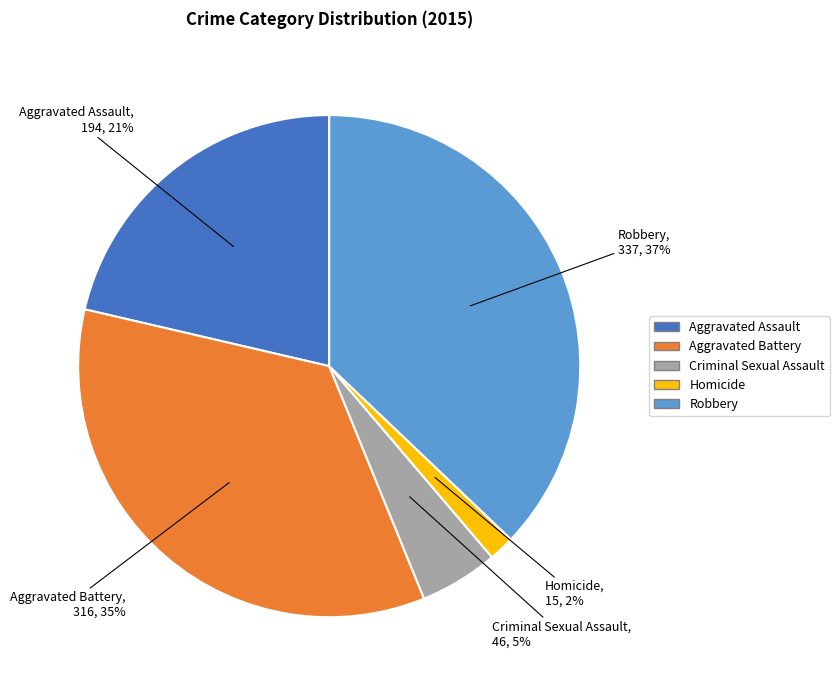

Which has a higher value, Aggravated Assault or Robbery?

Robbery